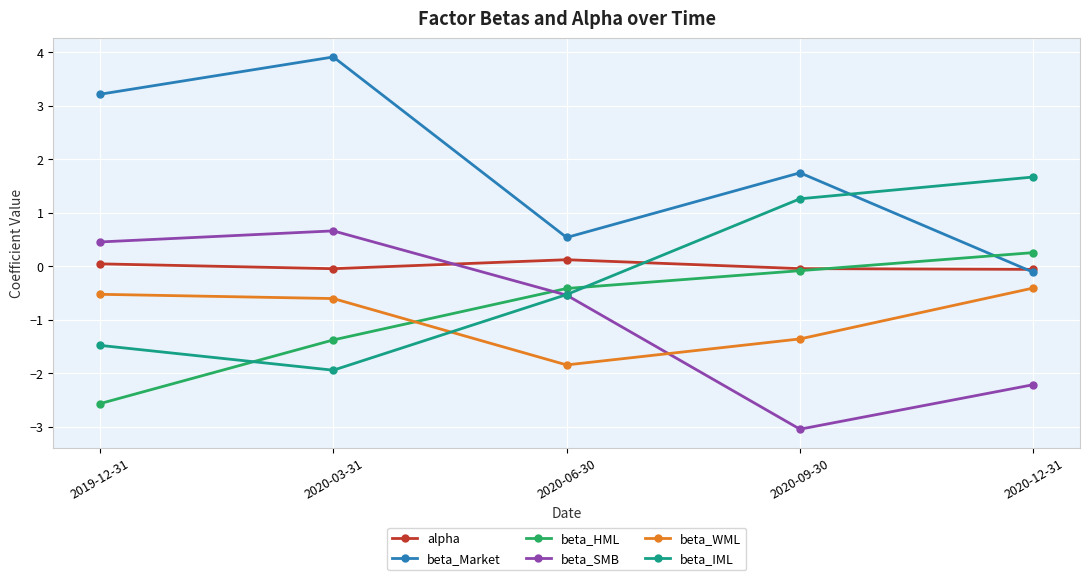

How many data points in beta_SMB are above 0?

2